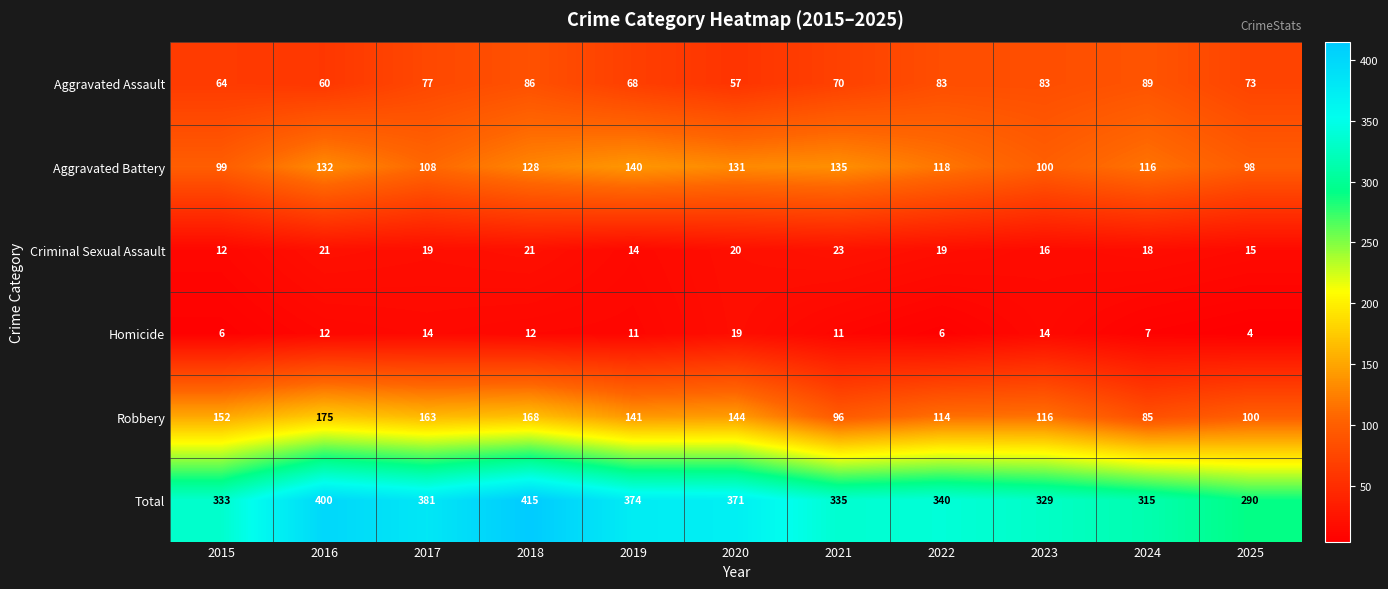

Is it true that Robbery equals 85 at 2024?

True